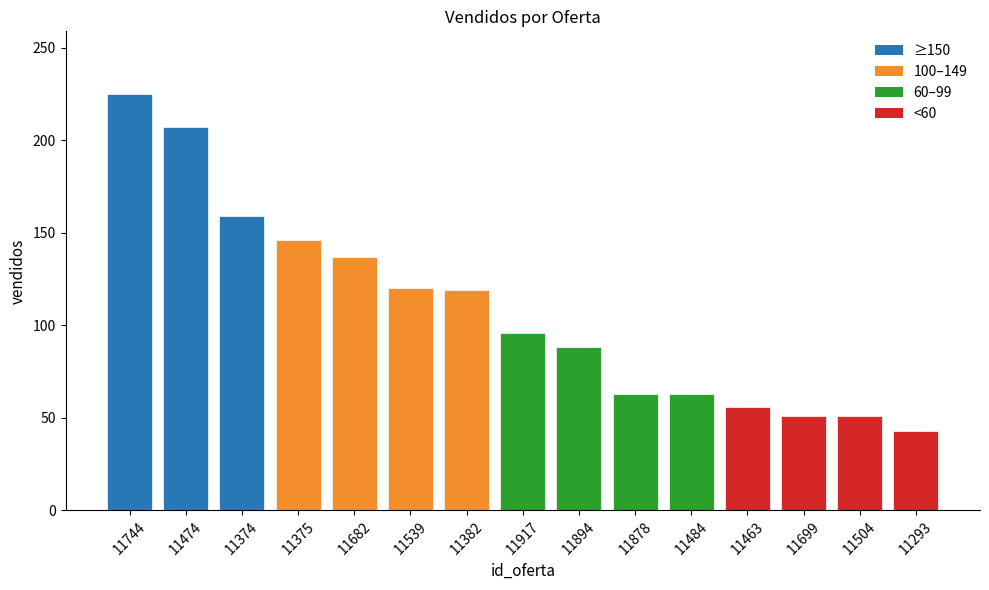

The value at 11504 is 51. True or false?

True